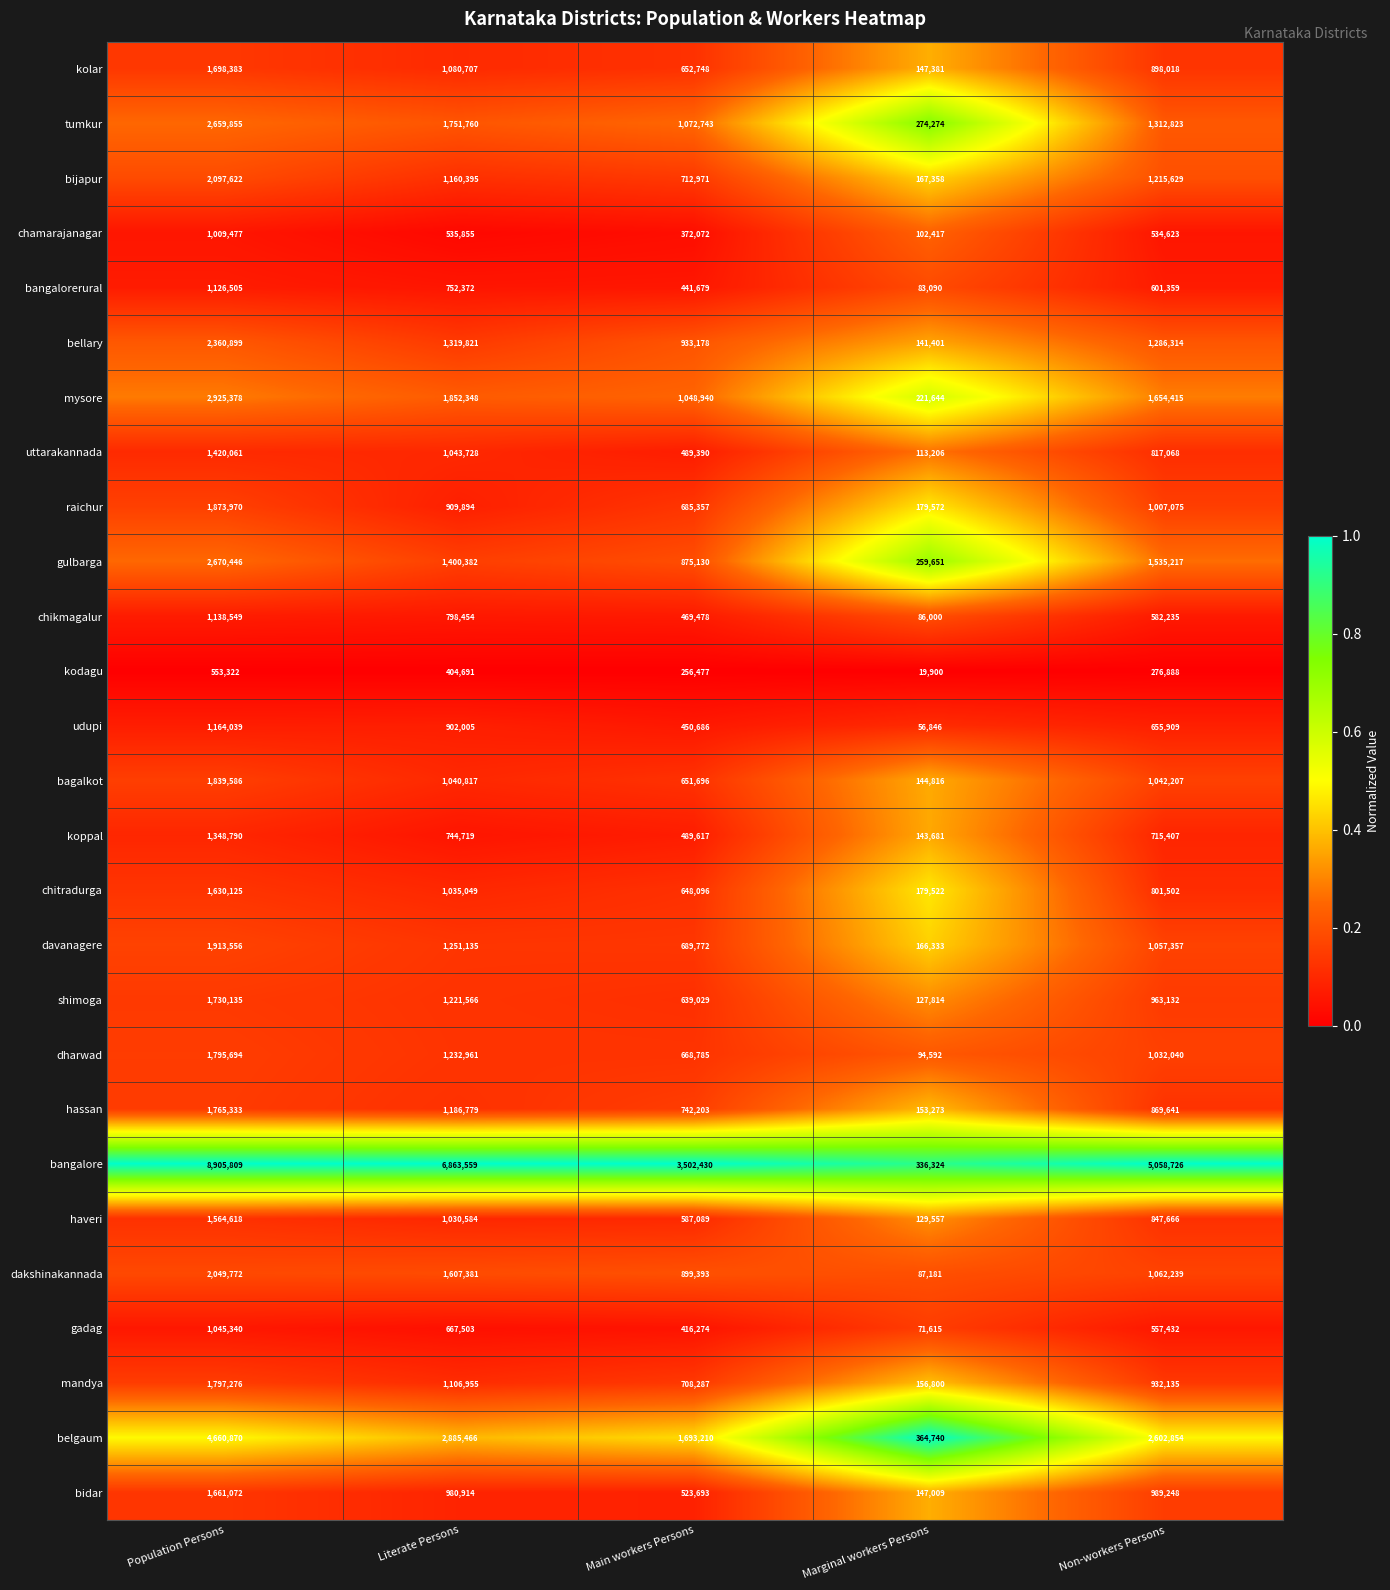

Which label corresponds to the largest value in the chart?

Population Persons